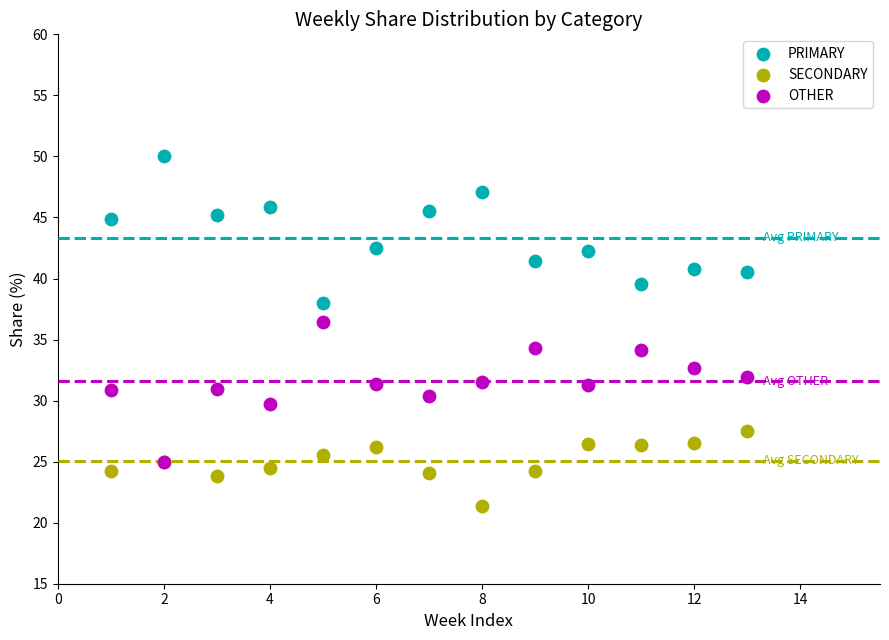

Which series reaches the maximum Y coordinate?

PRIMARY